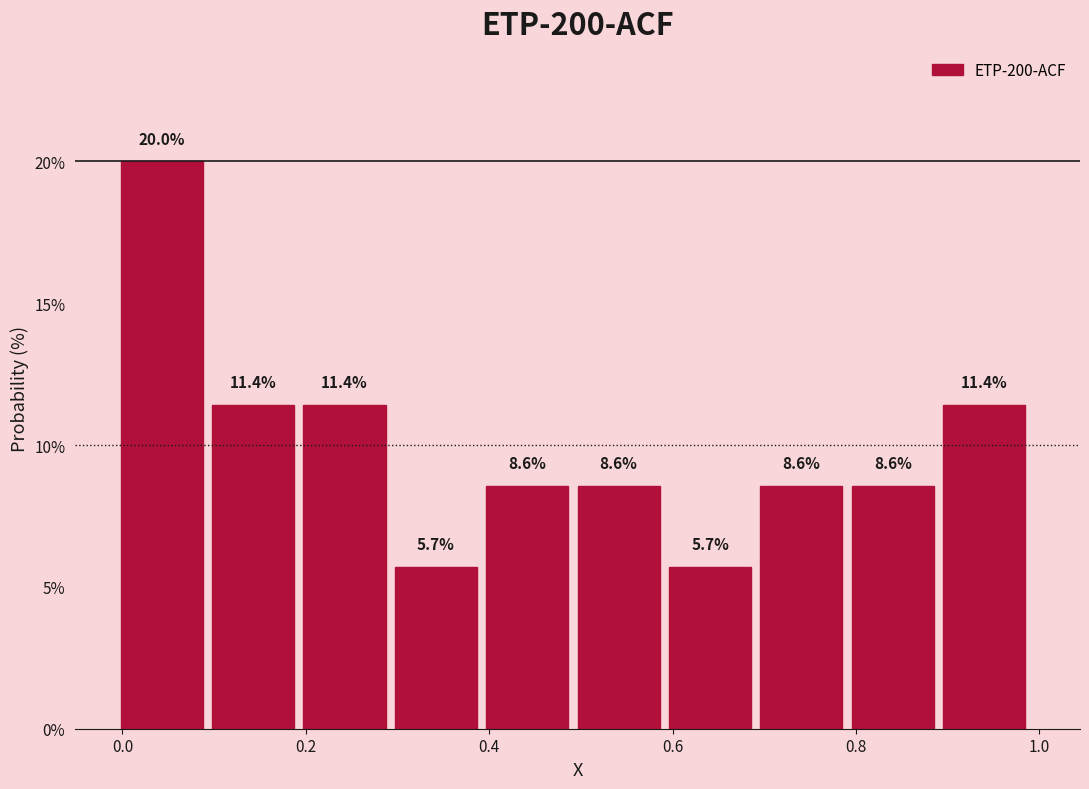

Reading left to right, list every bar in this chart as the range it spans on the x-axis followed by its height. The bar edges are not printed on the chart, so give them approximately, as read against the axis.

0.0 to 0.1: 20.0
0.1 to 0.2: 11.4
0.2 to 0.3: 11.4
0.3 to 0.4: 5.7
0.4 to 0.5: 8.6
0.5 to 0.6: 8.6
0.6 to 0.7: 5.7
0.7 to 0.8: 8.6
0.8 to 0.9: 8.6
0.9 to 1.0: 11.4